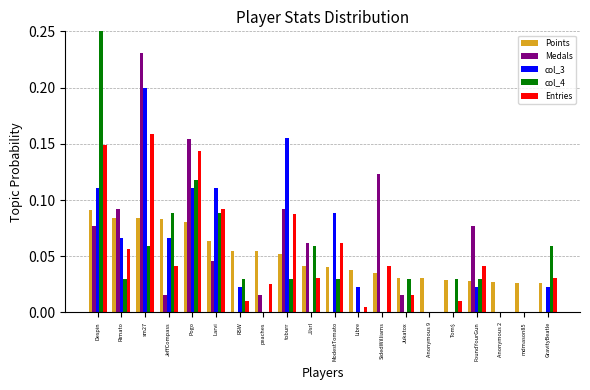

Reading right to left, list all the values displayed in this chart.

Points: GravityBeatle=0.0	mdmason85=0.0	Anonymous 2=0.0	FoundYourGun=0.0	Tom$=0.0	Anonymous 9=0.0	Jukatox=0.0	SidedWilliams=0.0	Libre=0.0	ModestTomato=0.0	JJsrl=0.0	toburr=0.1	peaches=0.1	RSW=0.1	Larvi=0.1	Pogo=0.1	JeffCompass=0.1	sm27=0.1	Rimato=0.1	Despin=0.1
Medals: GravityBeatle=0.0	mdmason85=0.0	Anonymous 2=0.0	FoundYourGun=0.1	Tom$=0.0	Anonymous 9=0.0	Jukatox=0.0	SidedWilliams=0.1	Libre=0.0	ModestTomato=0.0	JJsrl=0.1	toburr=0.1	peaches=0.0	RSW=0.0	Larvi=0.0	Pogo=0.2	JeffCompass=0.0	sm27=0.2	Rimato=0.1	Despin=0.1
col_3: GravityBeatle=0.0	mdmason85=0.0	Anonymous 2=0.0	FoundYourGun=0.0	Tom$=0.0	Anonymous 9=0.0	Jukatox=0.0	SidedWilliams=0.0	Libre=0.0	ModestTomato=0.1	JJsrl=0.0	toburr=0.2	peaches=0.0	RSW=0.0	Larvi=0.1	Pogo=0.1	JeffCompass=0.1	sm27=0.2	Rimato=0.1	Despin=0.1
col_4: GravityBeatle=0.1	mdmason85=0.0	Anonymous 2=0.0	FoundYourGun=0.0	Tom$=0.0	Anonymous 9=0.0	Jukatox=0.0	SidedWilliams=0.0	Libre=0.0	ModestTomato=0.0	JJsrl=0.1	toburr=0.0	peaches=0.0	RSW=0.0	Larvi=0.1	Pogo=0.1	JeffCompass=0.1	sm27=0.1	Rimato=0.0	Despin=0.3
Entries: GravityBeatle=0.0	mdmason85=0.0	Anonymous 2=0.0	FoundYourGun=0.0	Tom$=0.0	Anonymous 9=0.0	Jukatox=0.0	SidedWilliams=0.0	Libre=0.0	ModestTomato=0.1	JJsrl=0.0	toburr=0.1	peaches=0.0	RSW=0.0	Larvi=0.1	Pogo=0.1	JeffCompass=0.0	sm27=0.2	Rimato=0.1	Despin=0.1